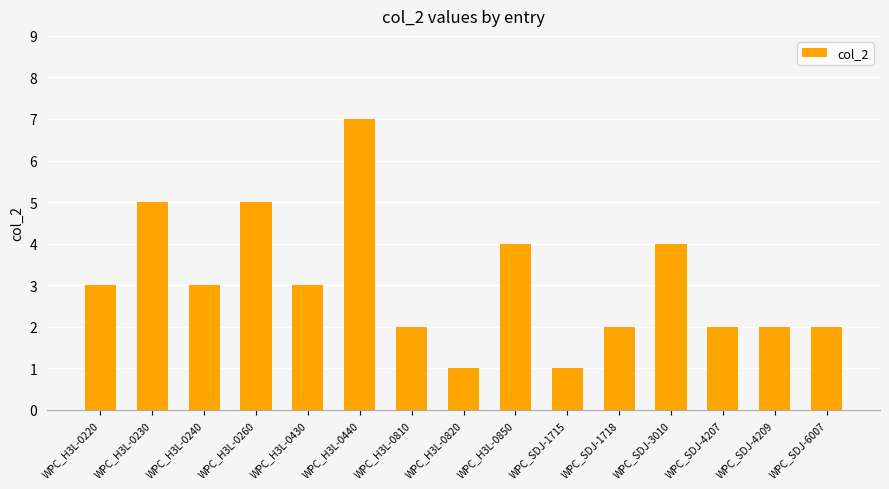

What is the sum of all values?

46